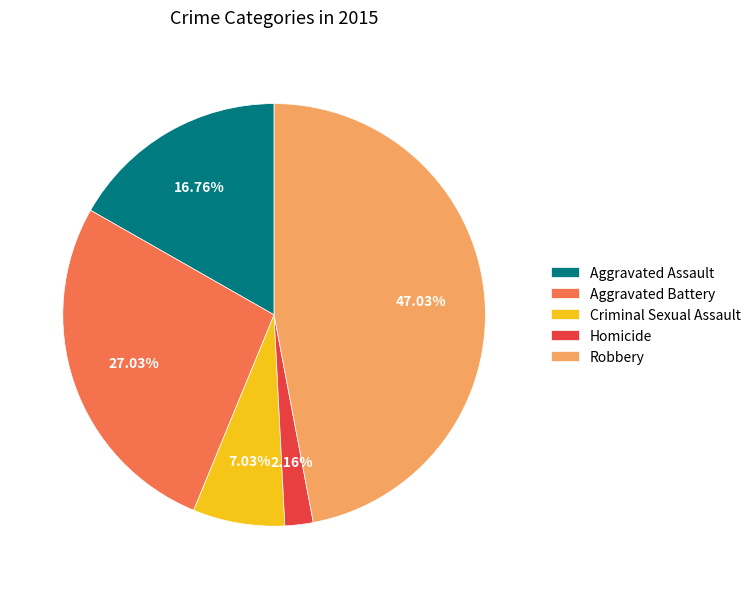

To the nearest percent, what is the difference between the largest and smallest slice percentages?

45%